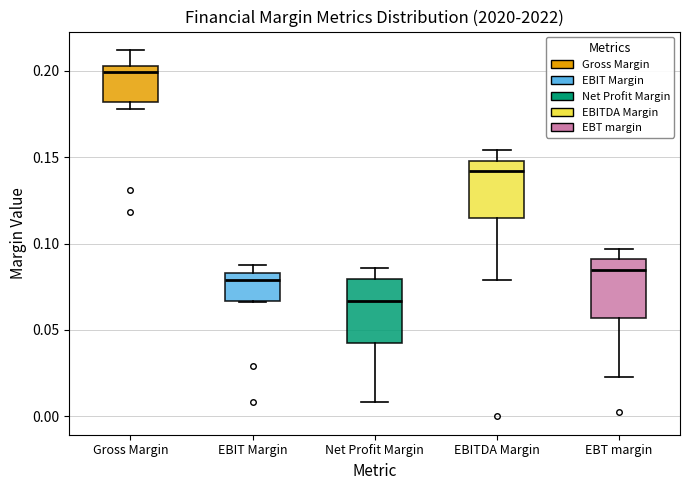

Where is the lower edge of the box for EBT margin on the y-axis? The values are not printed on the chart, so give them approximately, as read against the axis.

0.055